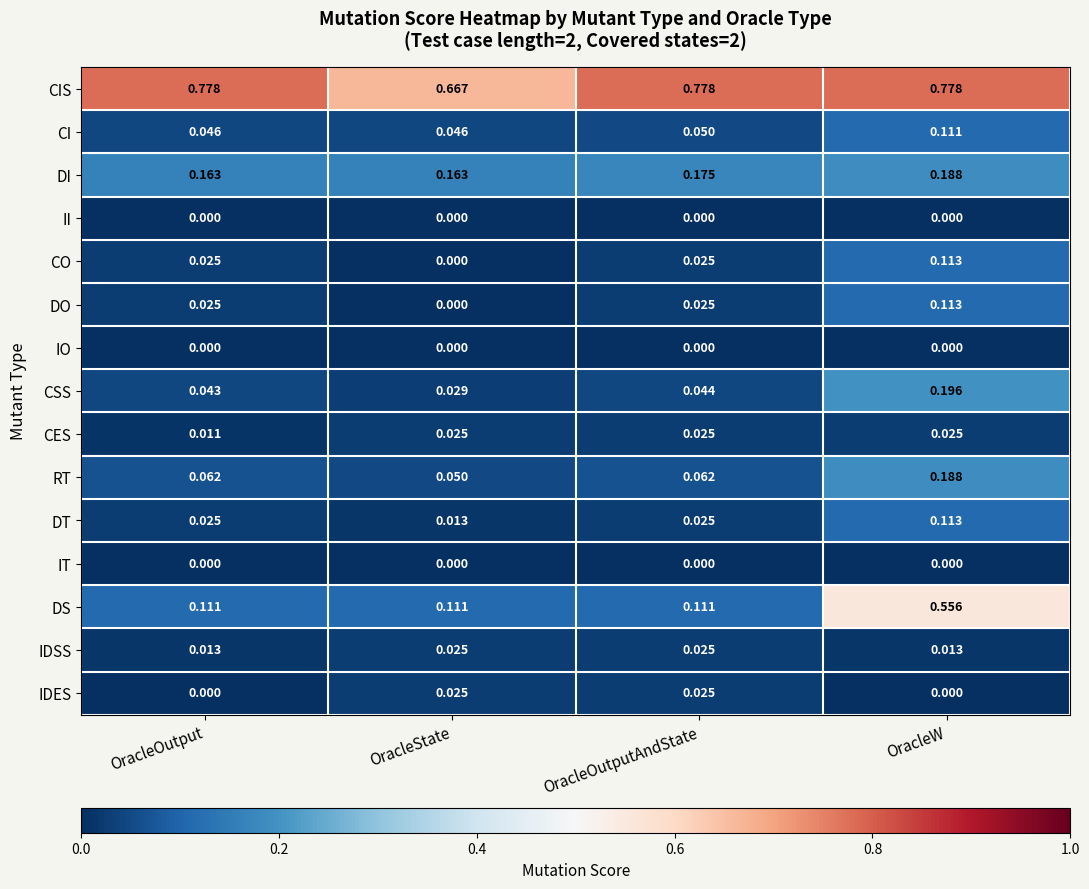

At how many categories does at least one series exceed 0?

4